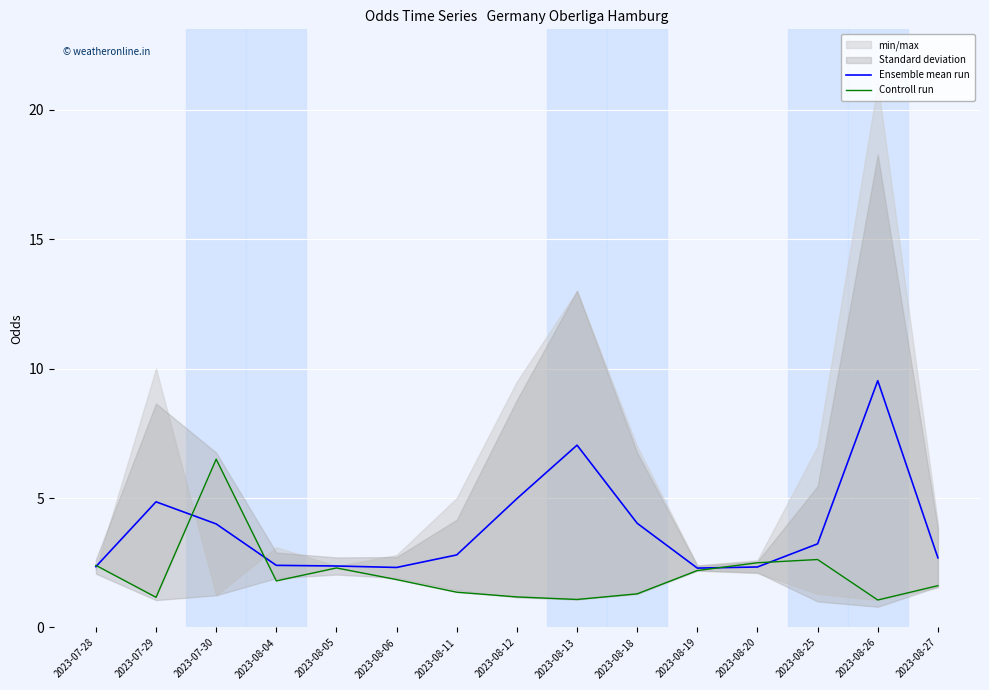

True or false: Controll run and Ensemble mean run cross at least once.

True